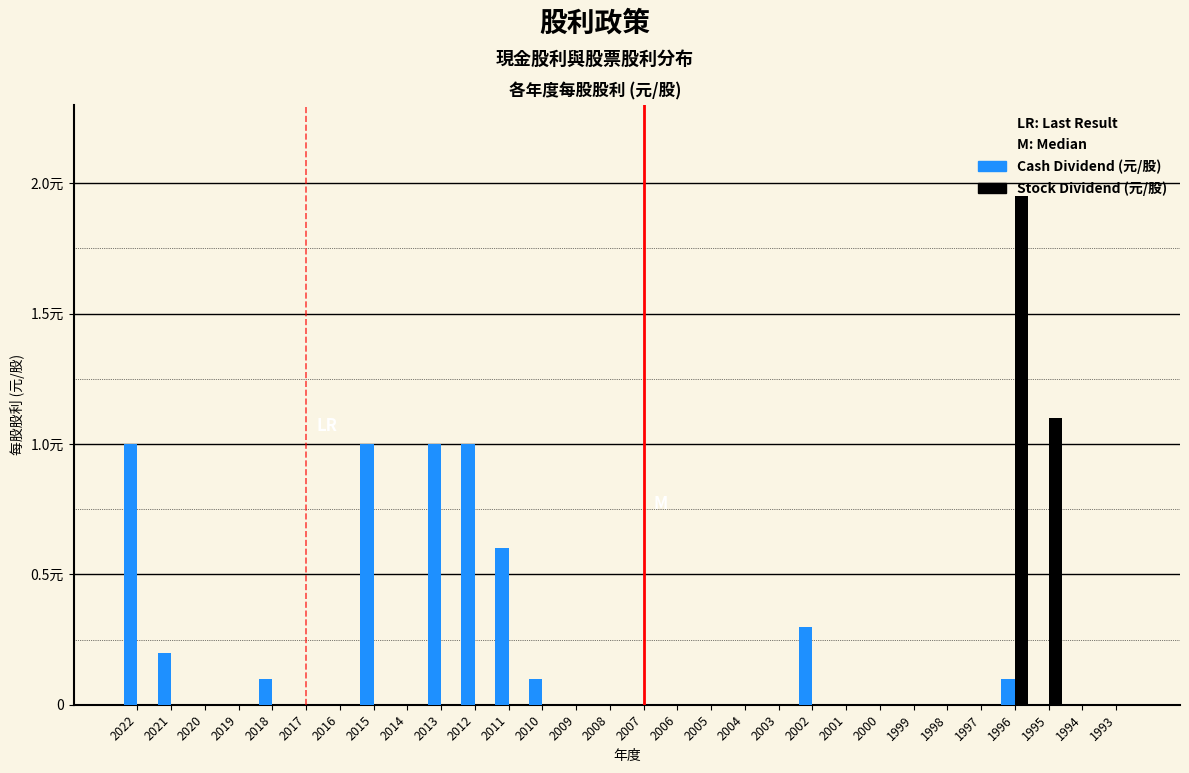

Does the chart contain stacked bars?

No